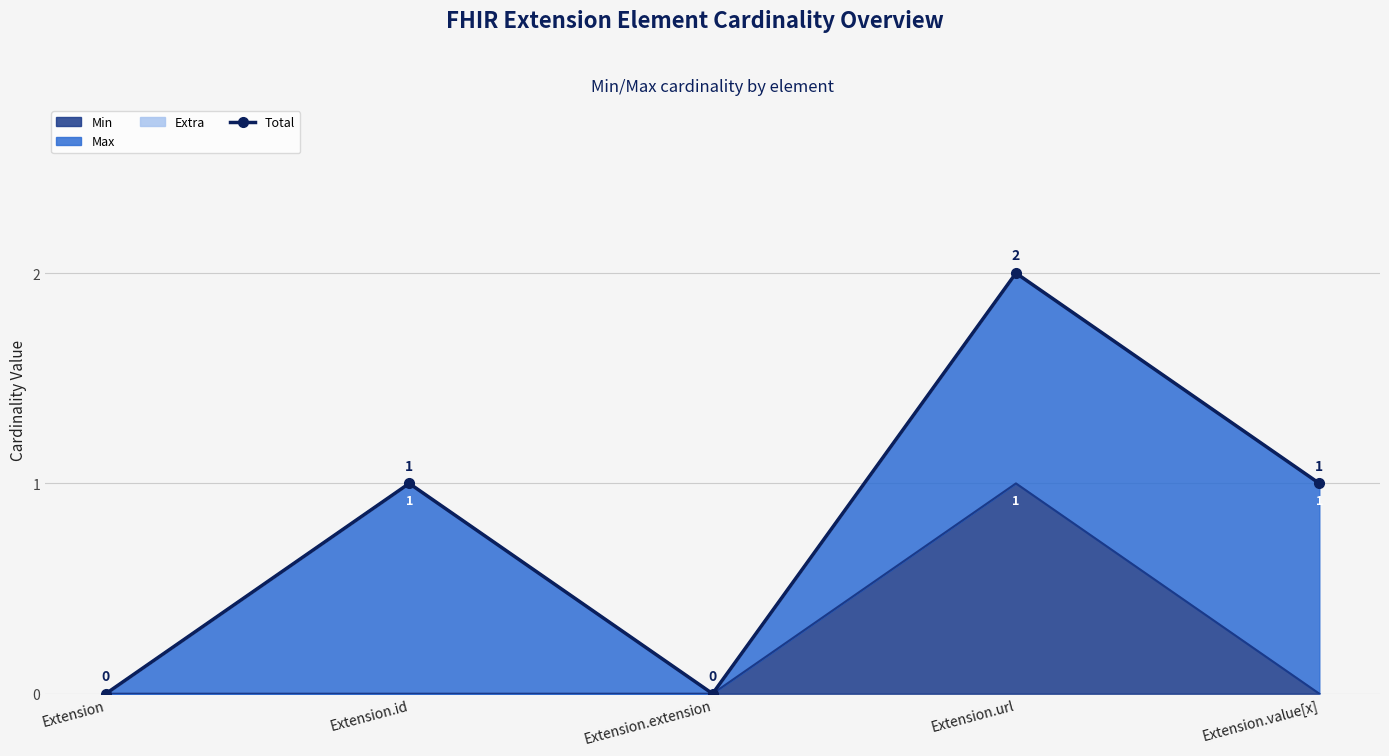

Which category has the lowest value across all series?

Extension